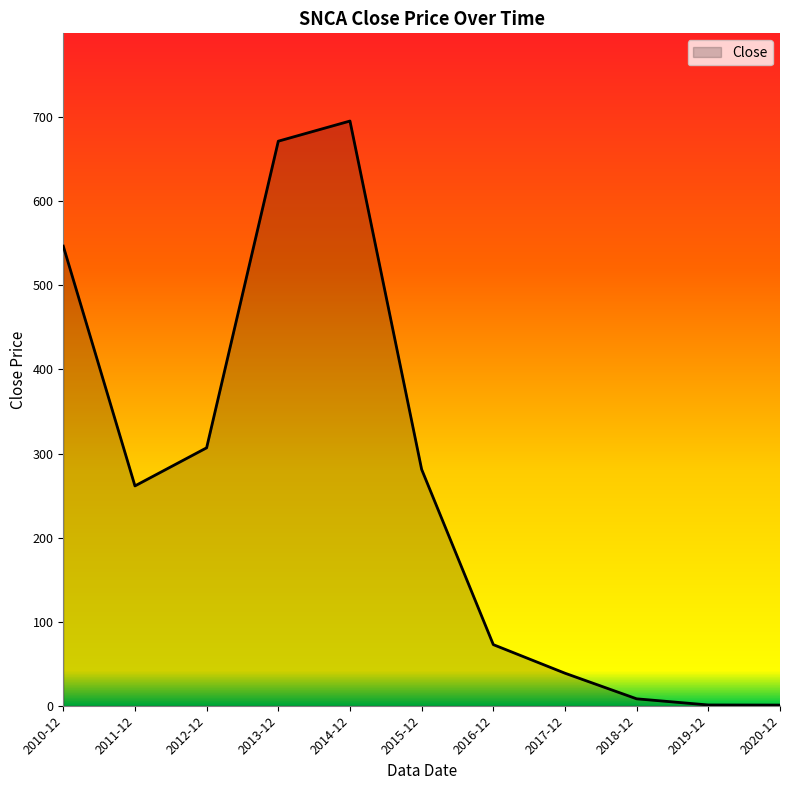

What is the difference between the maximum and minimum values?

694.7